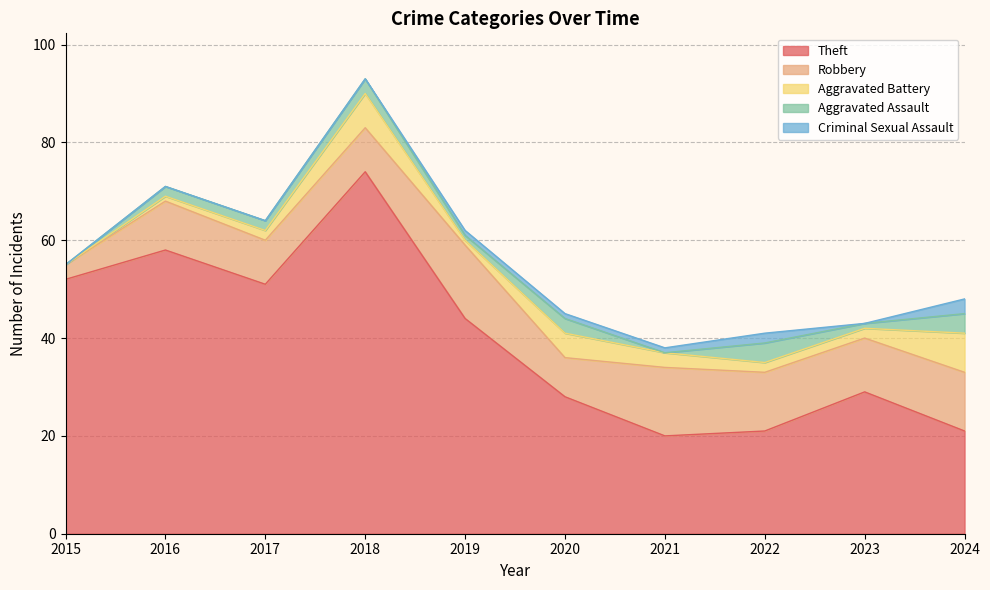

What value does the Theft series have at 2020, to the nearest 10?

30